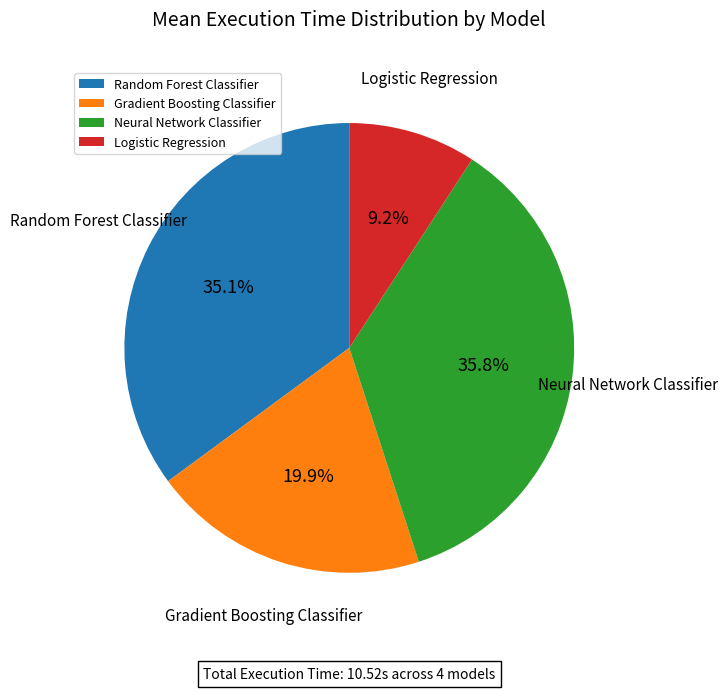

Rank the categories by value from lowest to highest.

Logistic Regression, Gradient Boosting Classifier, Random Forest Classifier, Neural Network Classifier